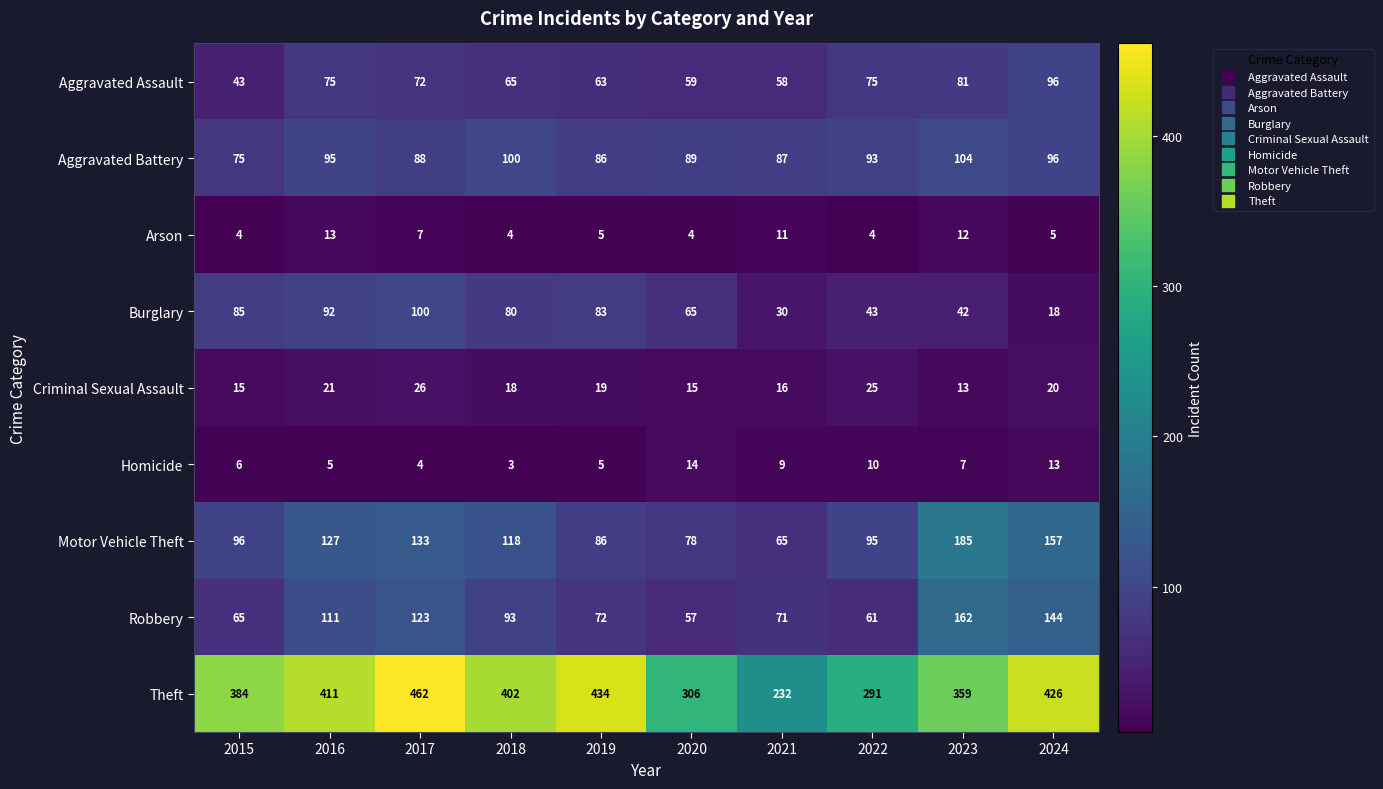

True or false: Aggravated Assault has a value of 76 at 2015.

False